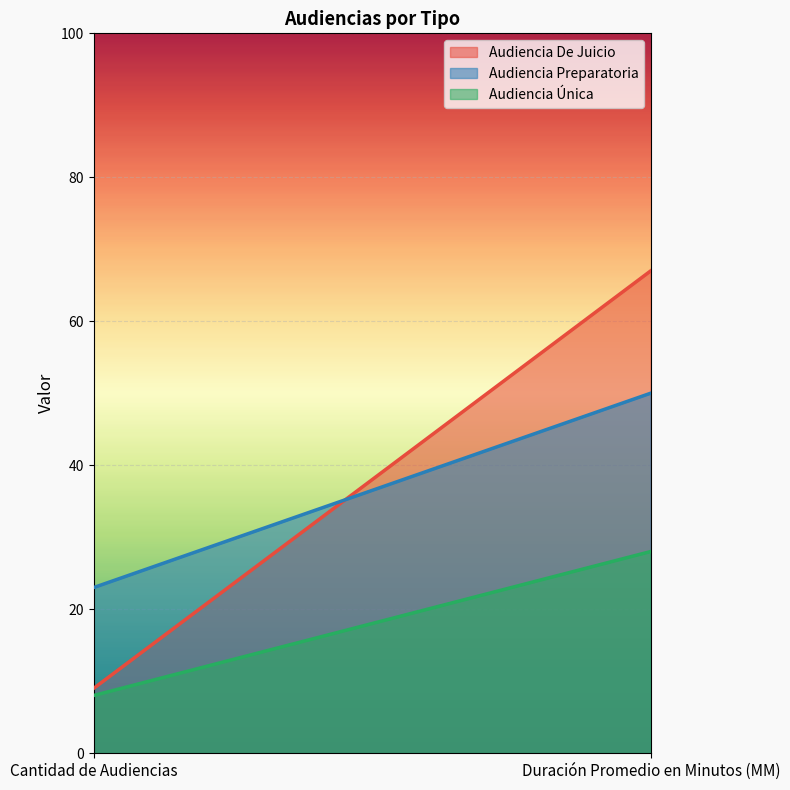

Which series has the largest total across all categories?

Audiencia De Juicio